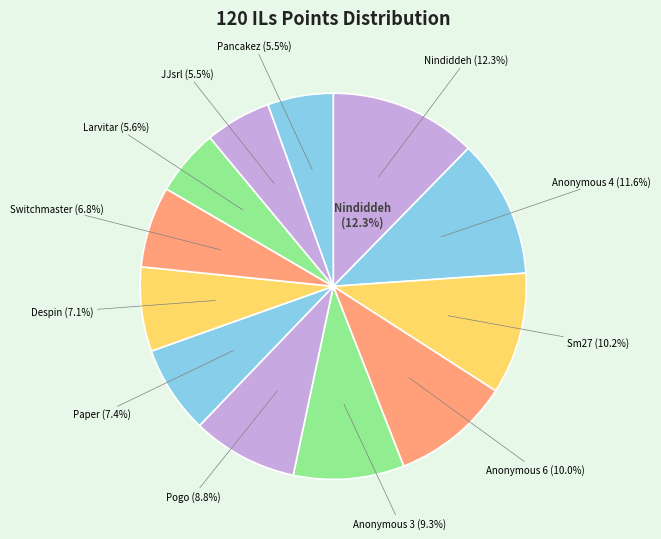

What is the smallest slice in the pie chart?

Pancakez